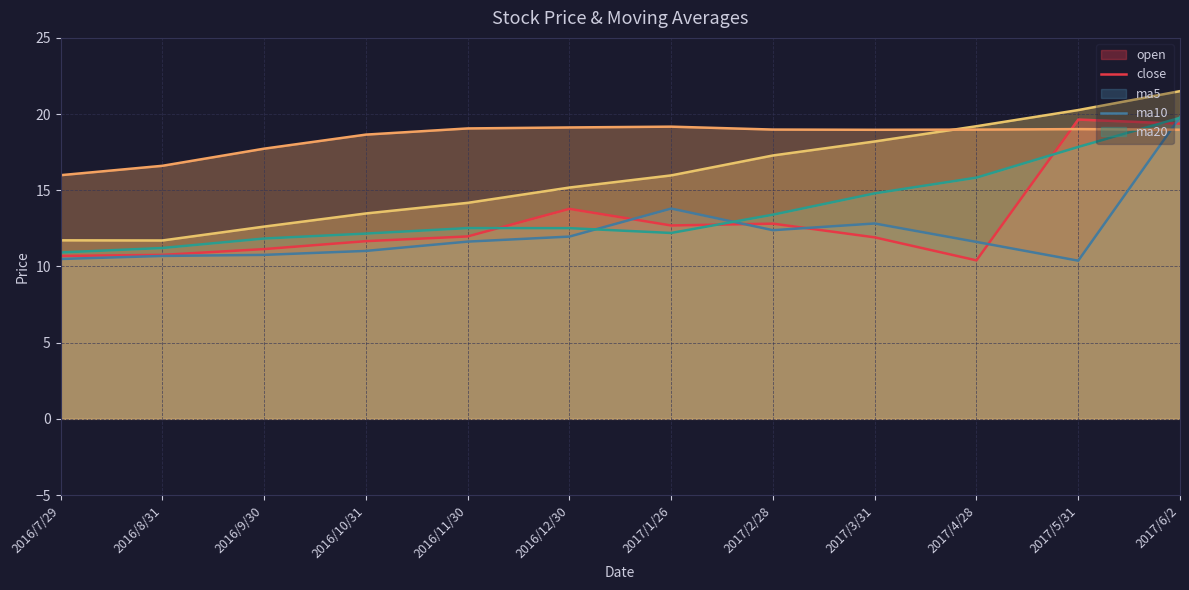

What is the label of the 3rd point from the right?

2017/4/28